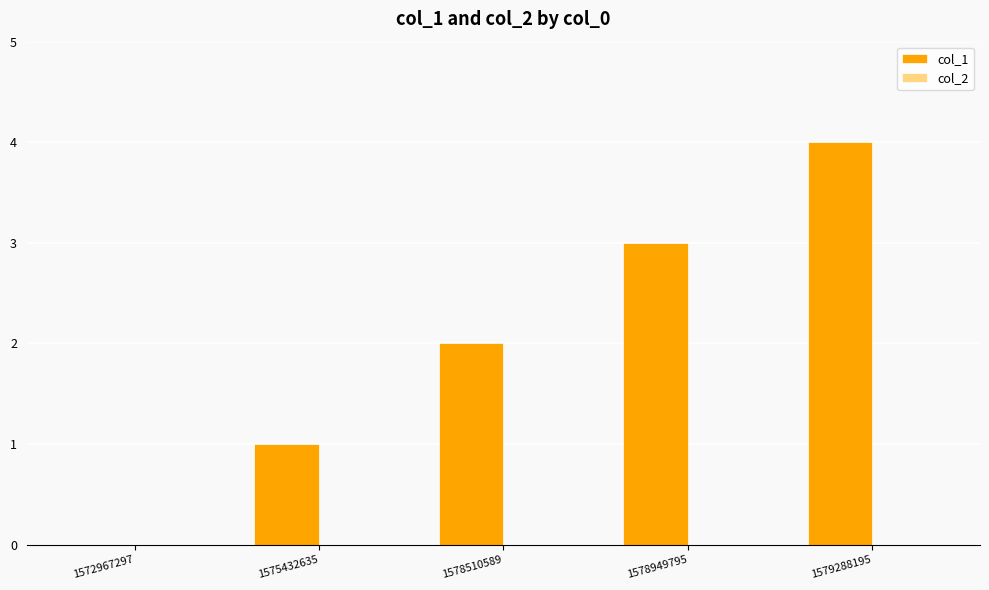

True or false: the data shows 2 at 1578510589.

True